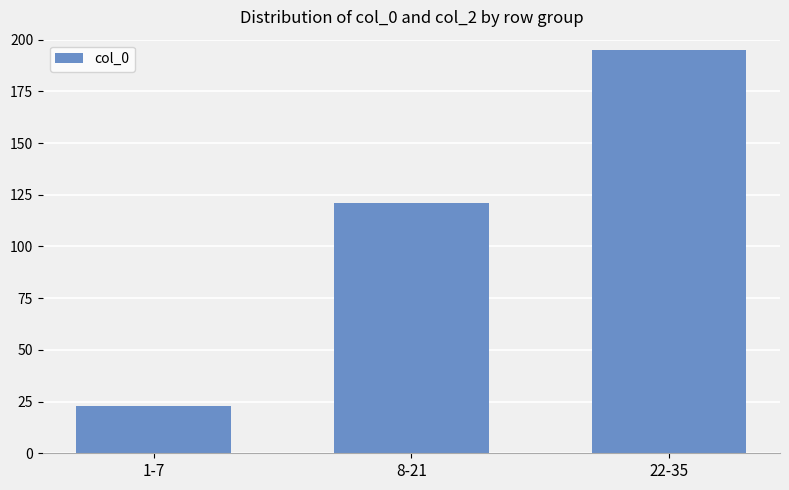

The chart shows a value of 121 at 8-21. True or false?

True